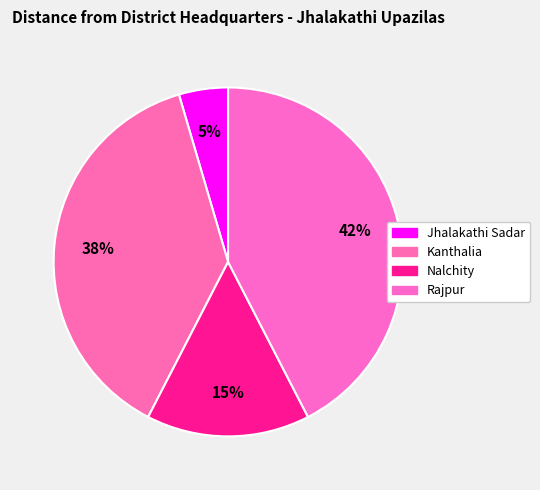

True or false: Jhalakathi Sadar accounts for 1% of the total.

False